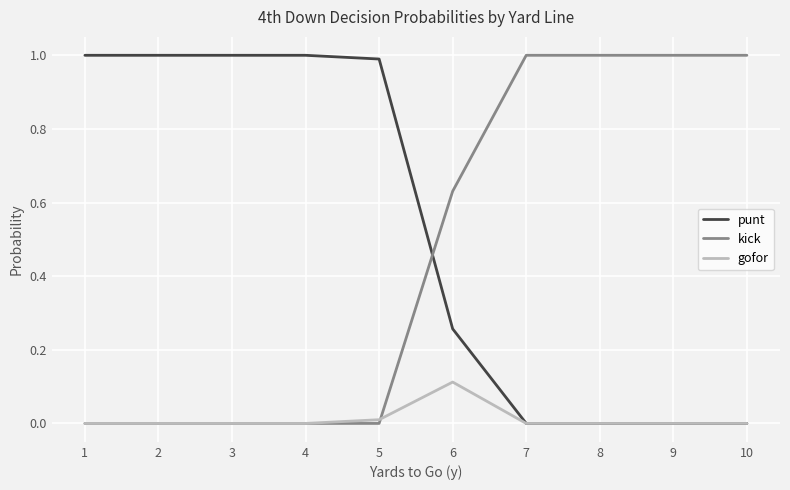

Which series has the largest total across all categories?

punt